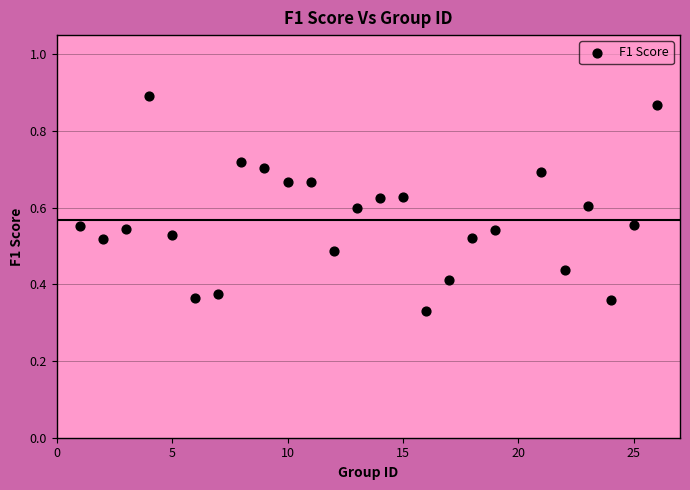

What is the range of X values (max minus min)?

25.0